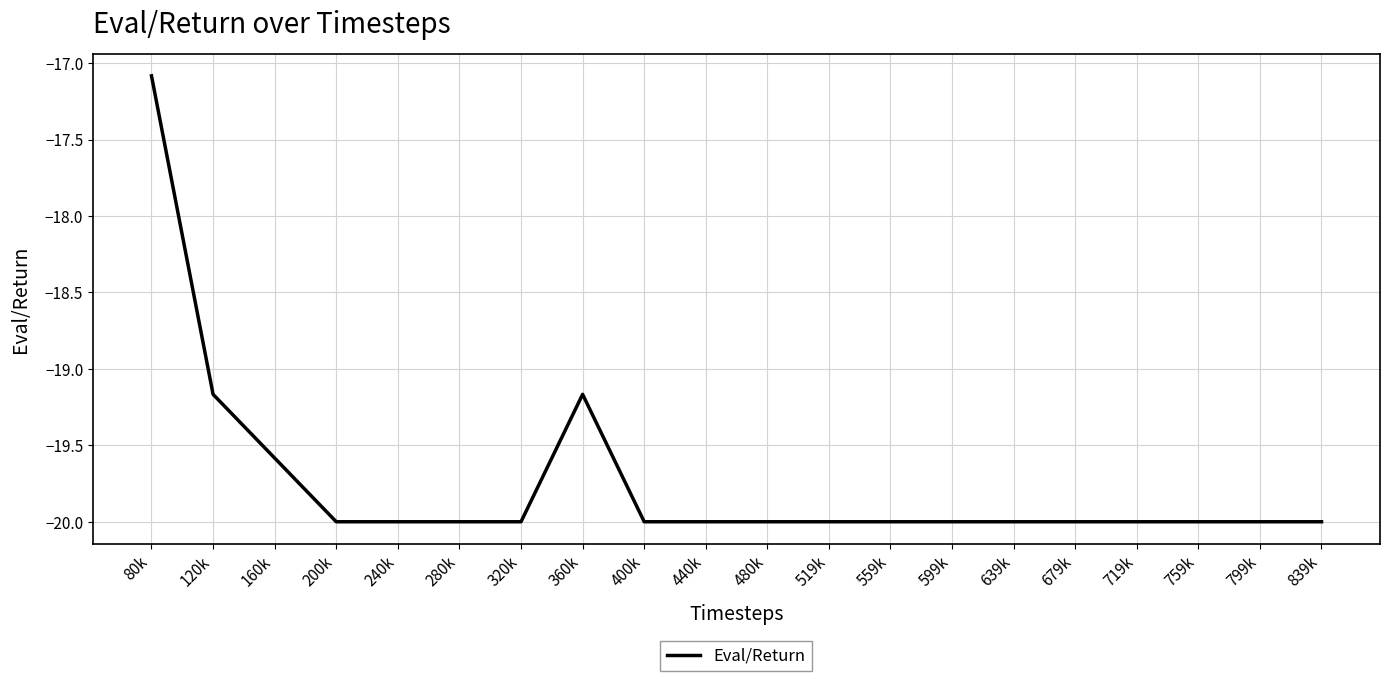

What value does the data have at 639k?

-20.0